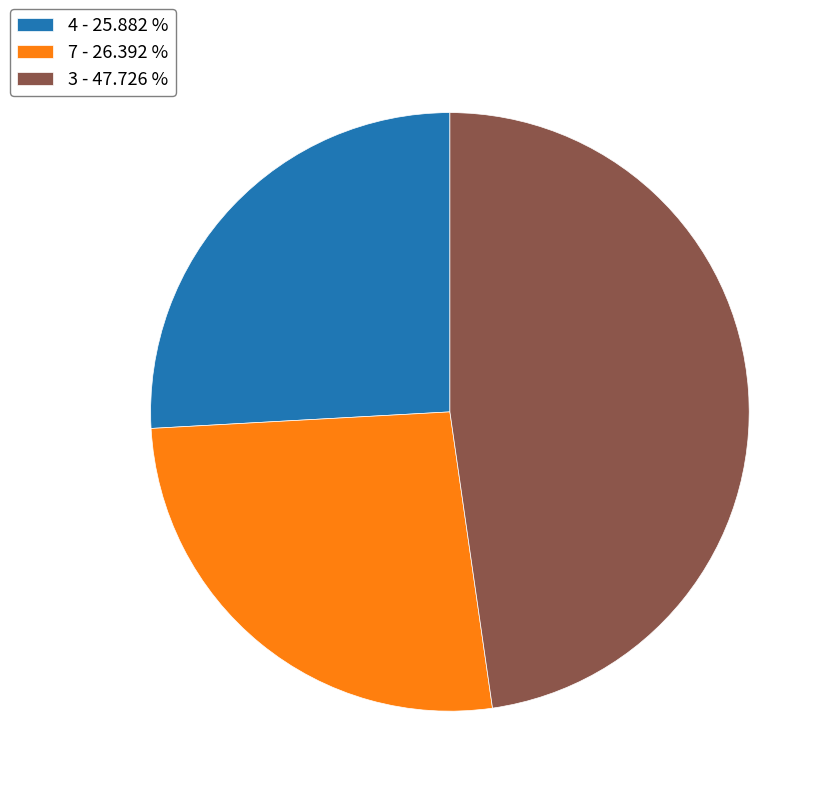

Is the sum of 7 - 26.392 % and 4 - 25.882 % greater than half?

Yes